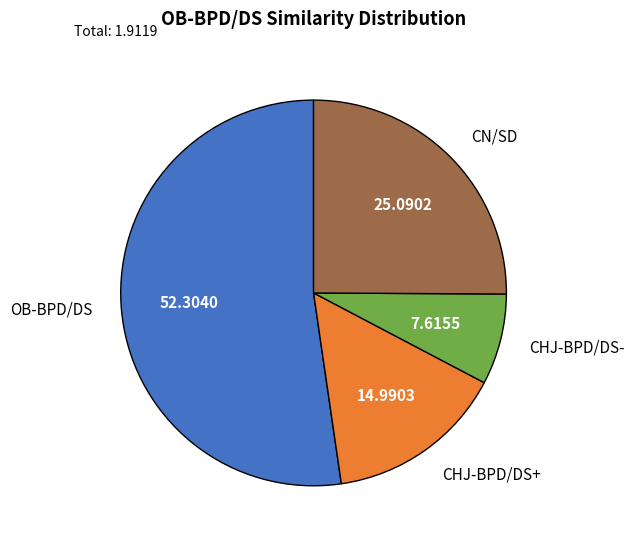

Is the sum of CN/SD and OB-BPD/DS greater than half?

Yes